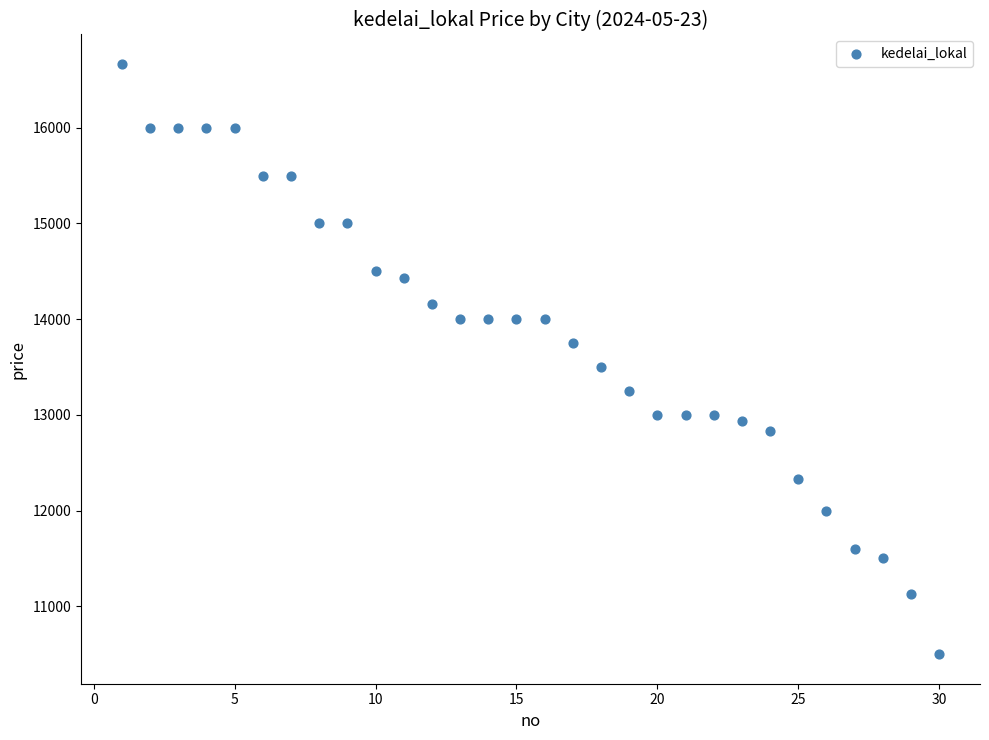

What Y value in the scatter plot is closest to 13583?

13500